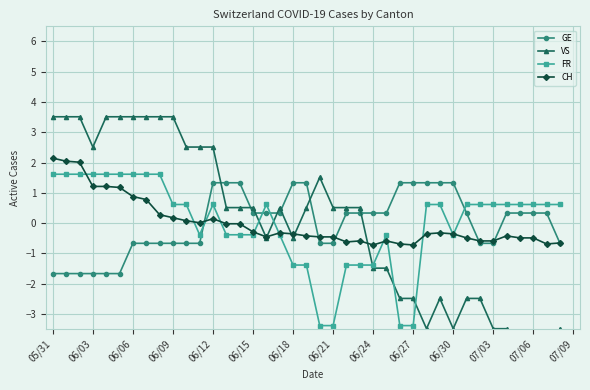

How many intersections are there between FR and GE?

4